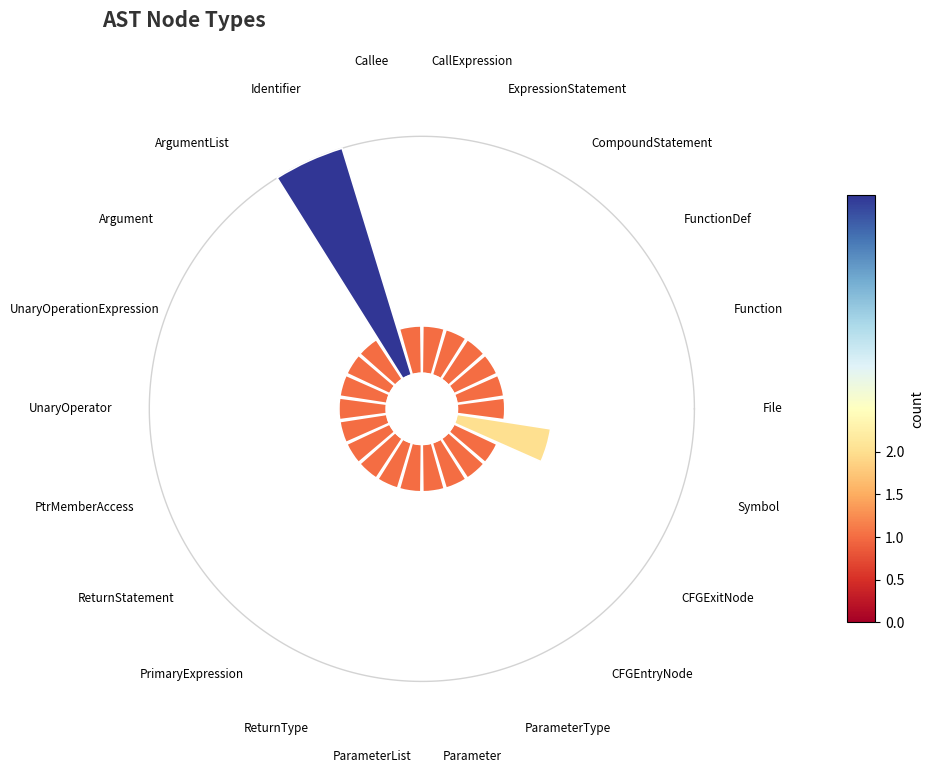

Does UnaryOperationExpression account for over 50% of the chart?

No